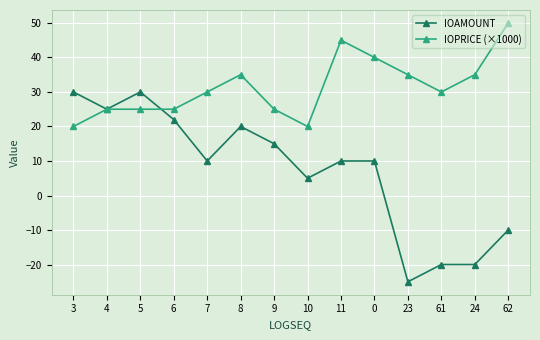

What is the spread (max minus min) of values at 8?

15